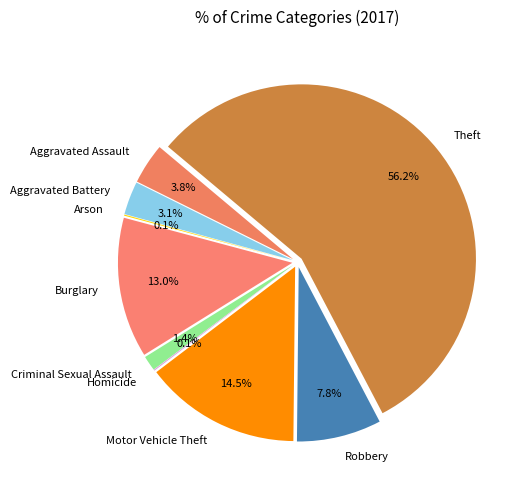

To the nearest percent, what percentage of the pie is Motor Vehicle Theft?

14%